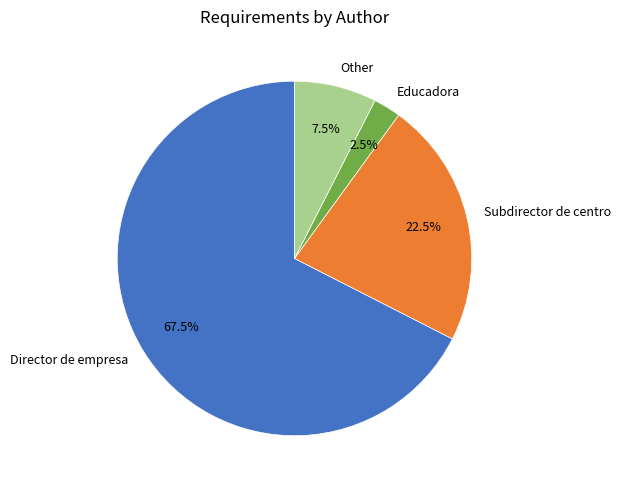

Count the number of slices in the pie.

4